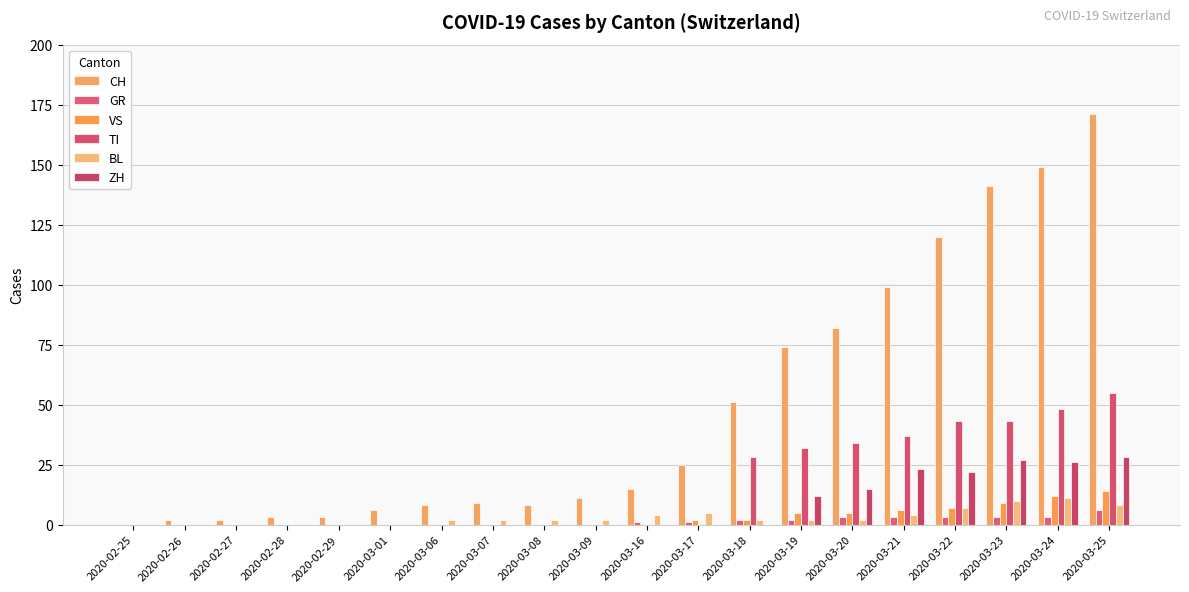

At which category is the sum across all series the highest?

2020-03-25